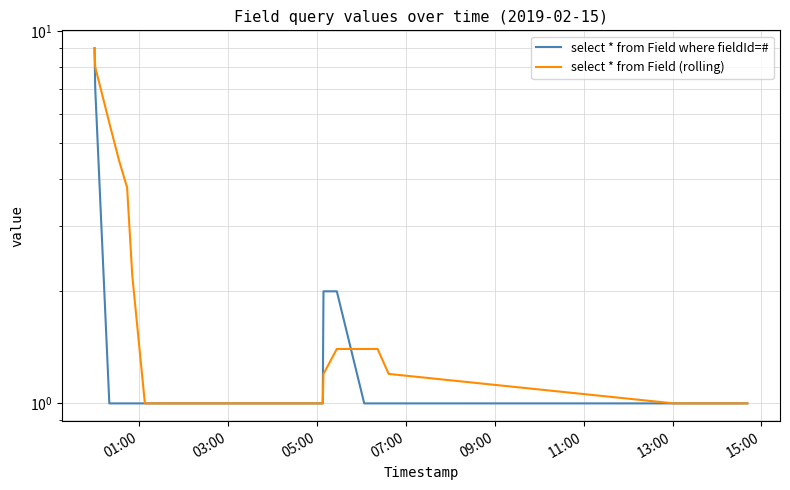

What is the value of the select * from Field where fieldId=# point at the 37th from the left?

1.0